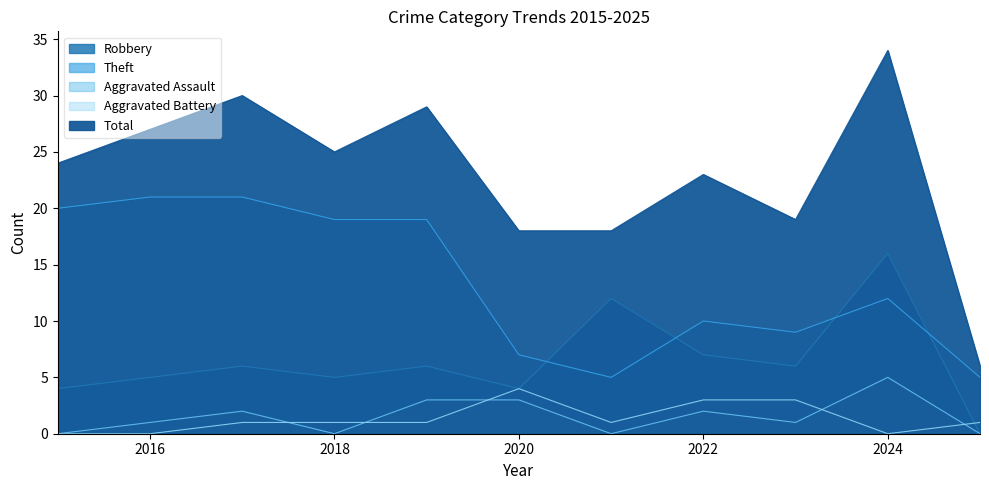

At which category does Aggravated Battery reach its first local peak?

2020